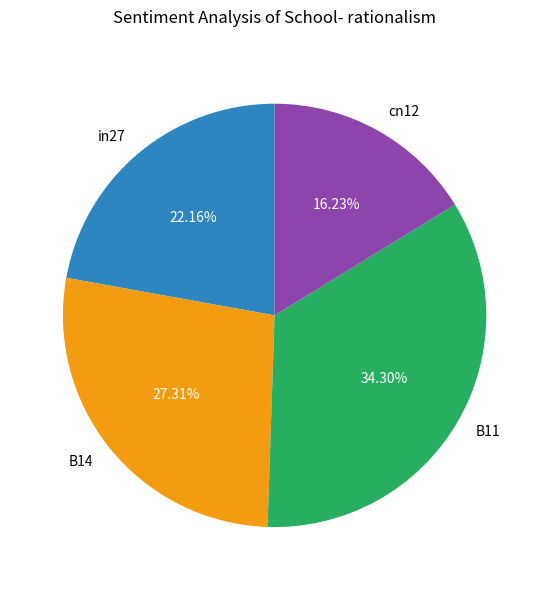

Which category has the biggest portion of the pie?

B11